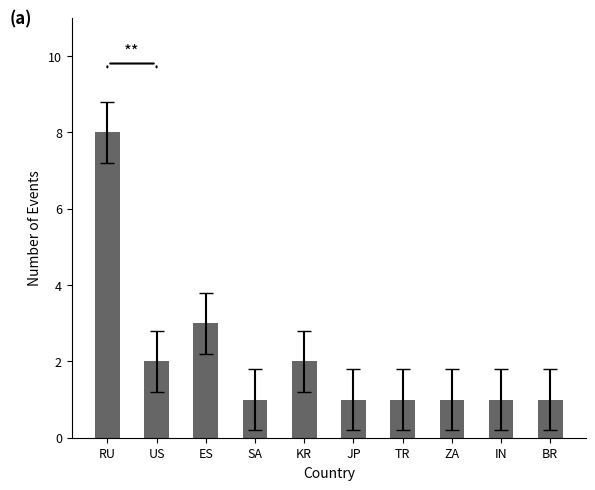

How many bars are there in total?

10